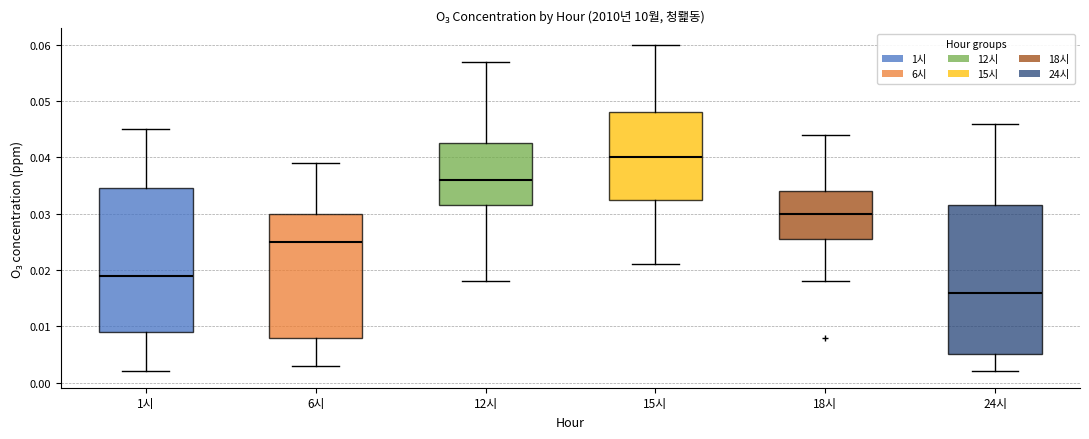

Reading left to right, read every box against the y-axis: the position of its median line, the range the box covers, and the ends of its whiskers. The values are not printed on the chart, so give them approximately, as read against the axis.

1시: median 0.019, box 0.009 to 0.035, whiskers 0.002 to 0.045
6시: median 0.025, box 0.008 to 0.030, whiskers 0.003 to 0.039
12시: median 0.036, box 0.032 to 0.043, whiskers 0.018 to 0.057
15시: median 0.040, box 0.033 to 0.048, whiskers 0.021 to 0.060
18시: median 0.030, box 0.026 to 0.034, whiskers 0.018 to 0.044
24시: median 0.016, box 0.005 to 0.032, whiskers 0.002 to 0.046